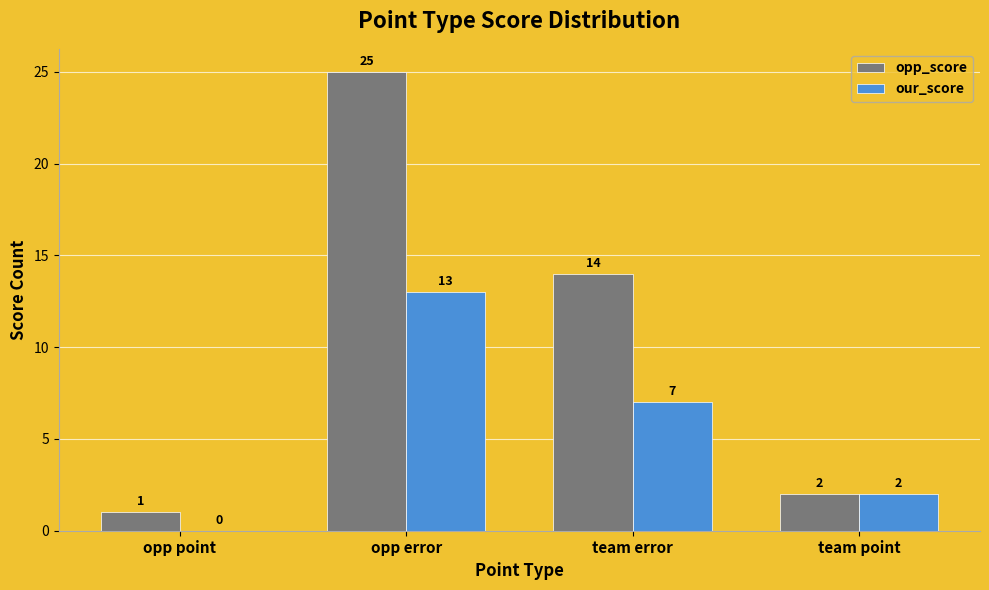

How many groups of bars are there?

4